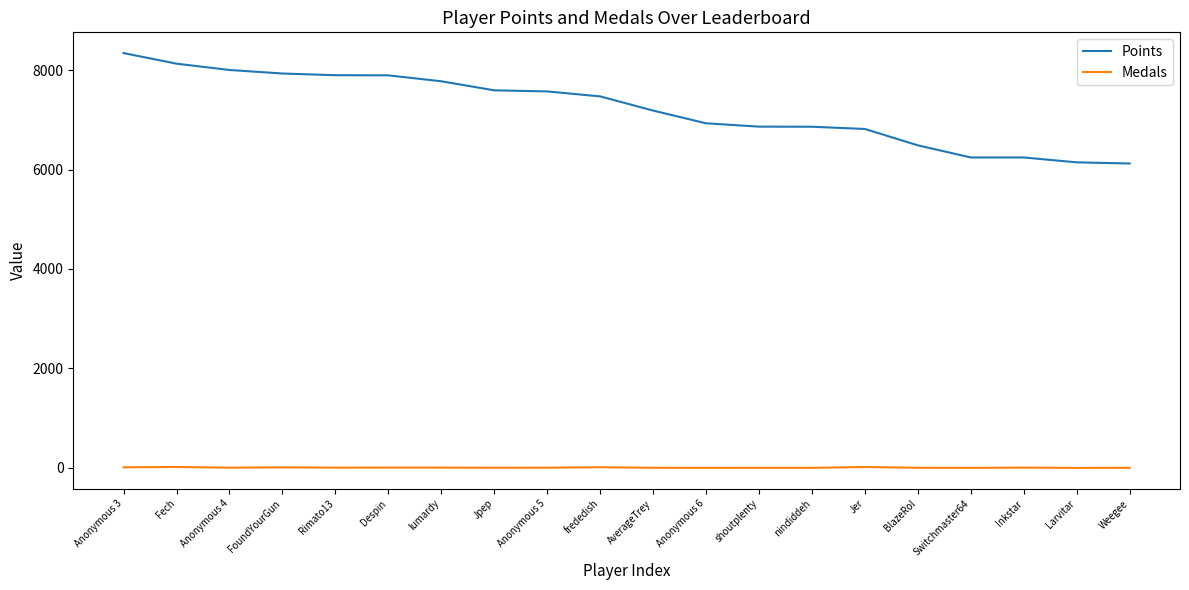

At Jer, list the series in order from largest to smallest.

Points, Medals